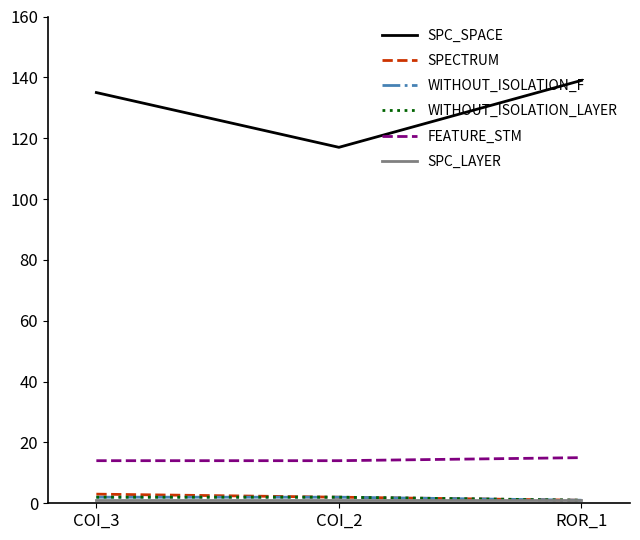

Rank the categories by SPECTRUM value from highest to lowest.

COI_3, COI_2, ROR_1